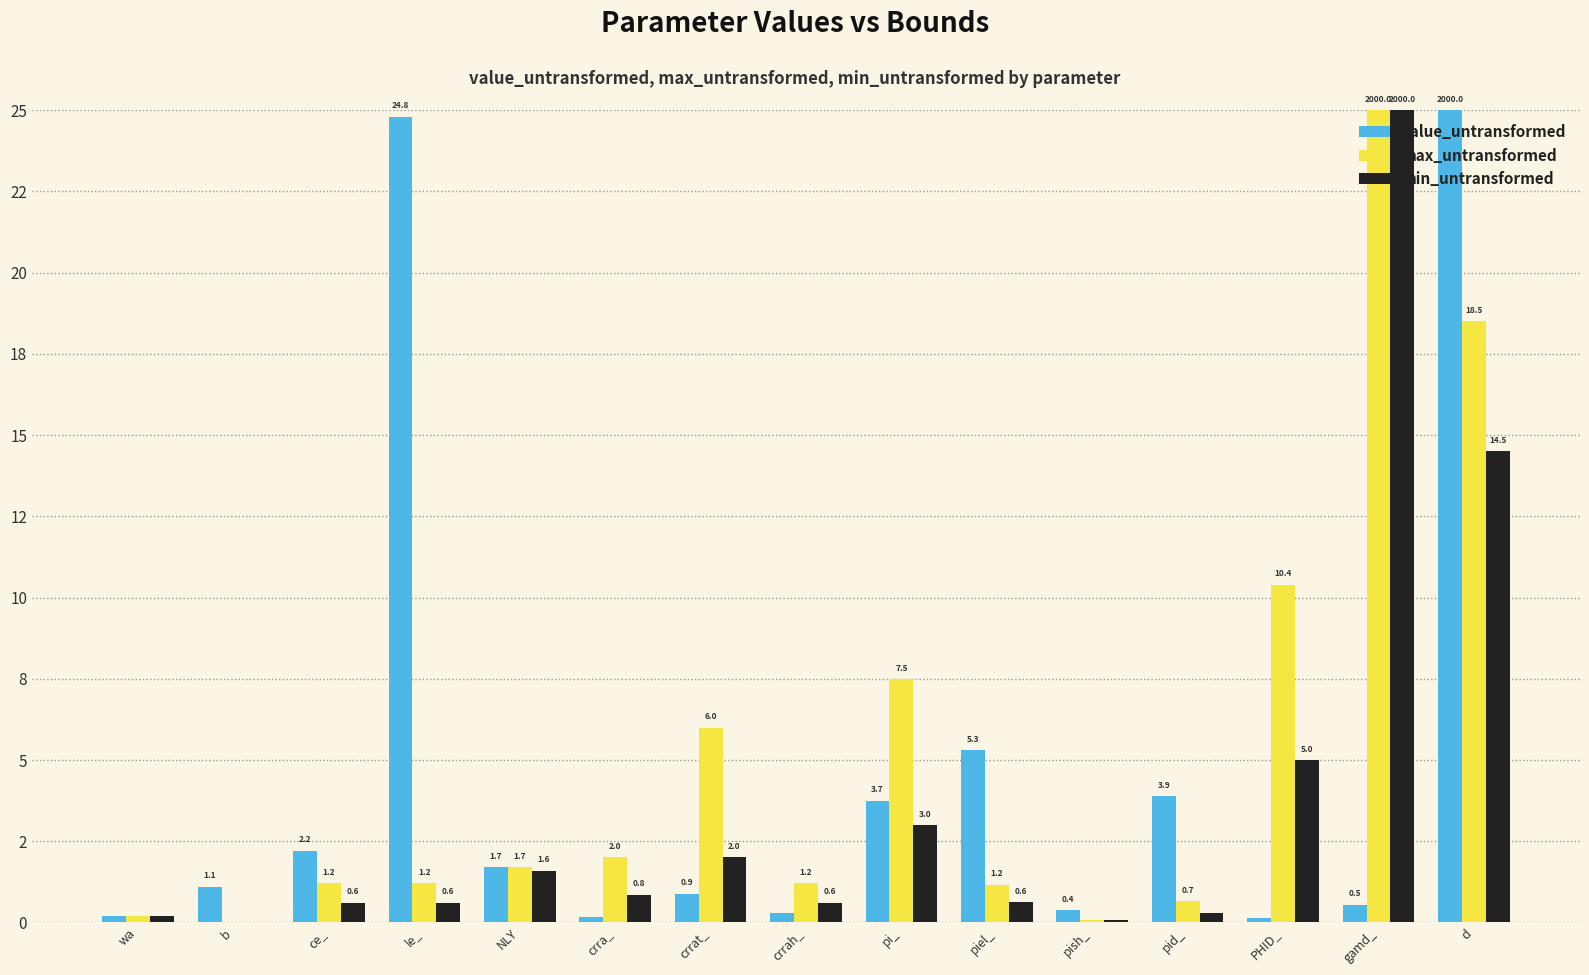

Reading left to right, extract all data points from this chart.

value_untransformed: 0.2	1.1	2.2	24.8	1.7	0.2	0.9	0.3	3.7	5.3	0.4	3.9	0.1	0.5	25.0
max_untransformed: 0.2	0.0	1.2	1.2	1.7	2.0	6.0	1.2	7.5	1.2	0.1	0.7	10.4	25.0	18.5
min_untransformed: 0.2	0.0	0.6	0.6	1.6	0.8	2.0	0.6	3.0	0.6	0.1	0.3	5.0	25.0	14.5